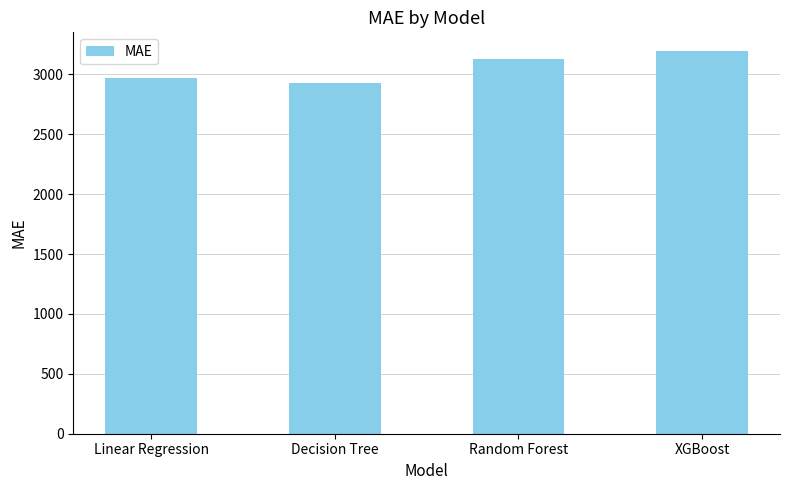

List the labels in order of value, largest first.

XGBoost, Random Forest, Linear Regression, Decision Tree